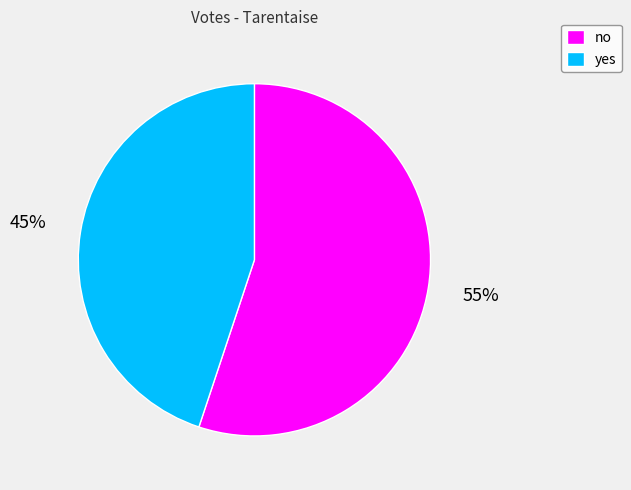

What is the smallest slice in the pie chart?

yes